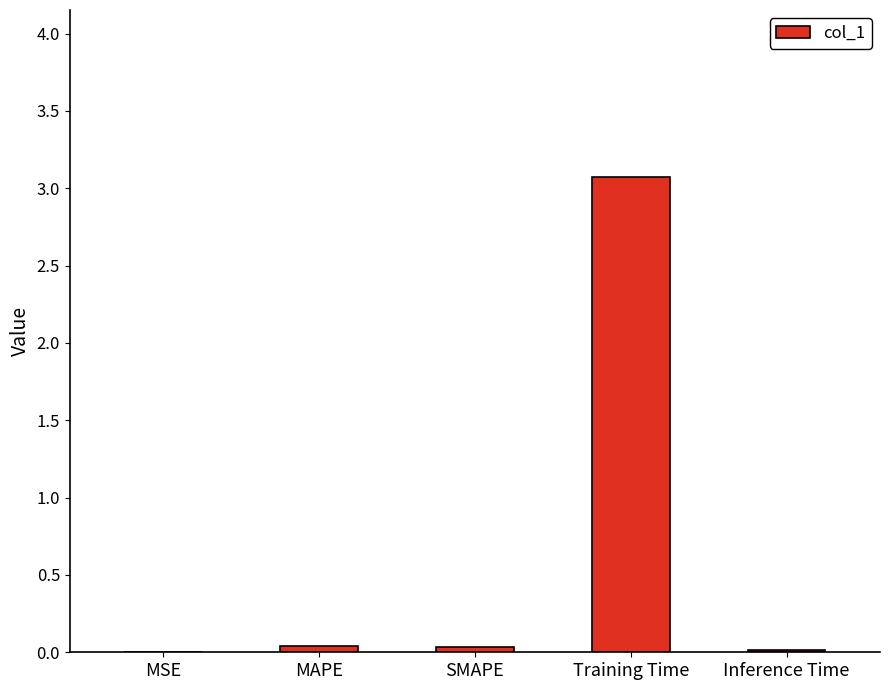

The value at MSE is 0.0. True or false?

True